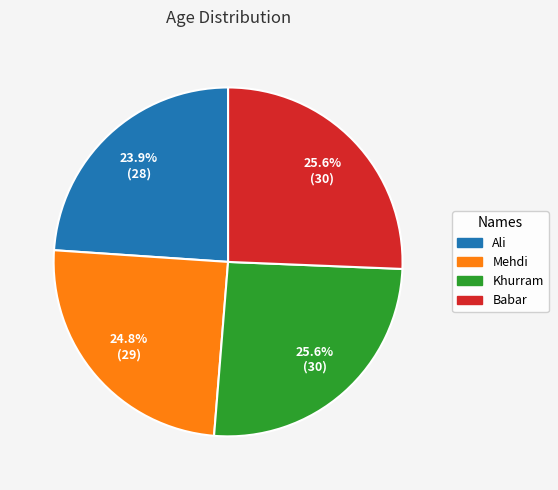

Count the number of slices in the pie.

4